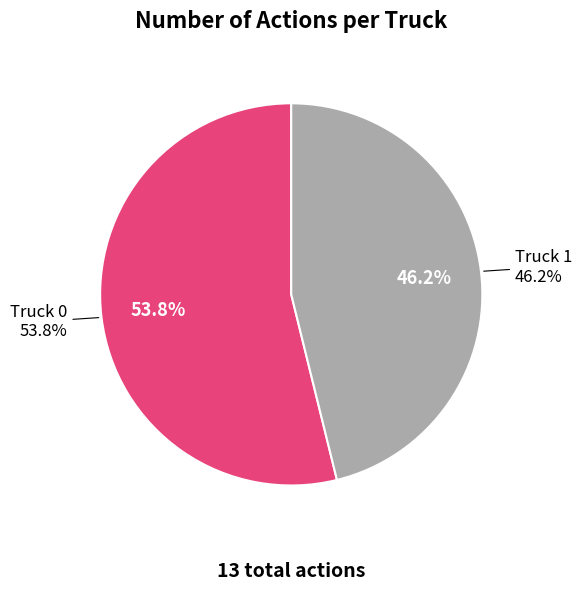

Which category has the biggest portion of the pie?

Truck 0